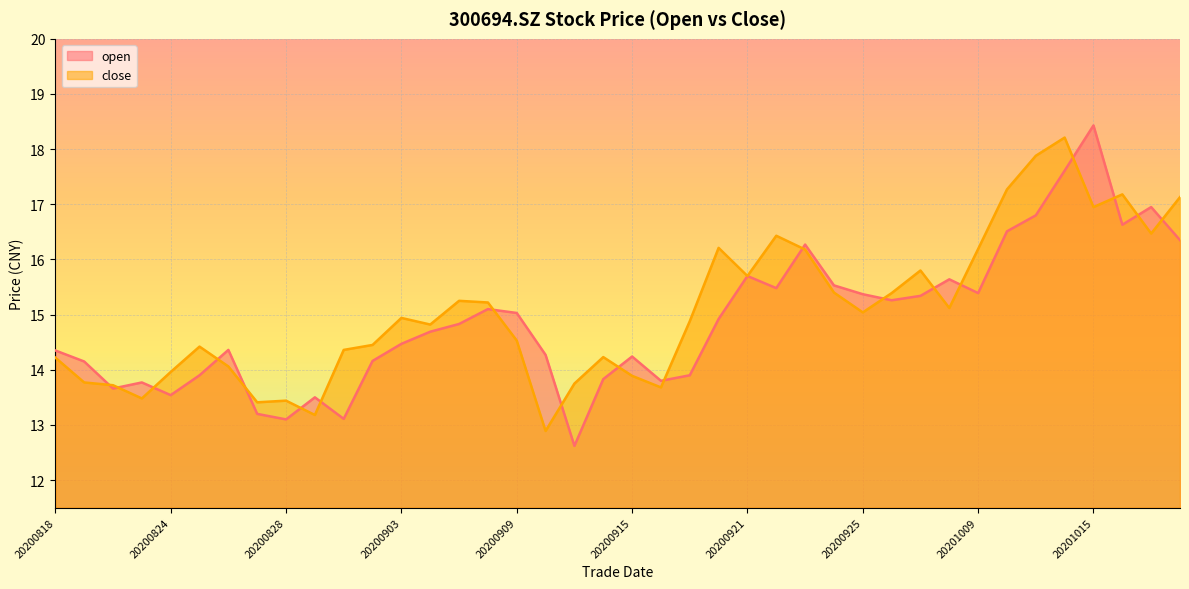

List the series in order of their overall mean, lowest first.

open, close